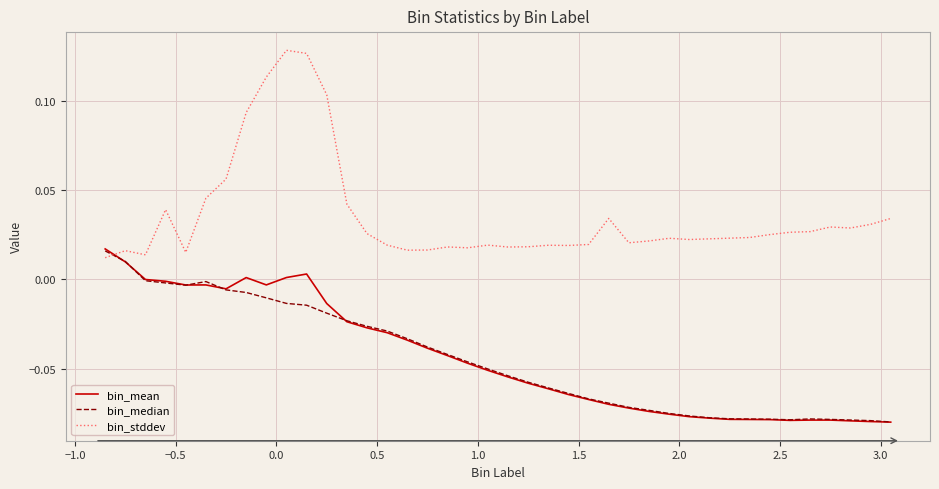

How many times do bin_stddev and bin_mean cross each other?

1